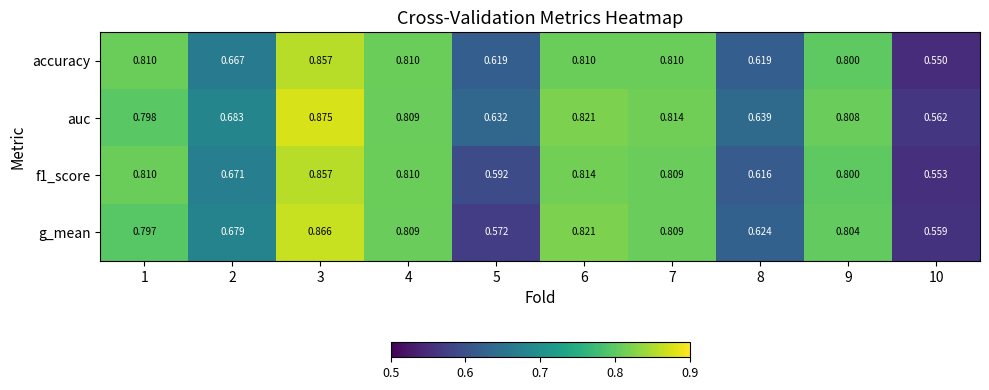

What is the total value across all series at 10?

2.2